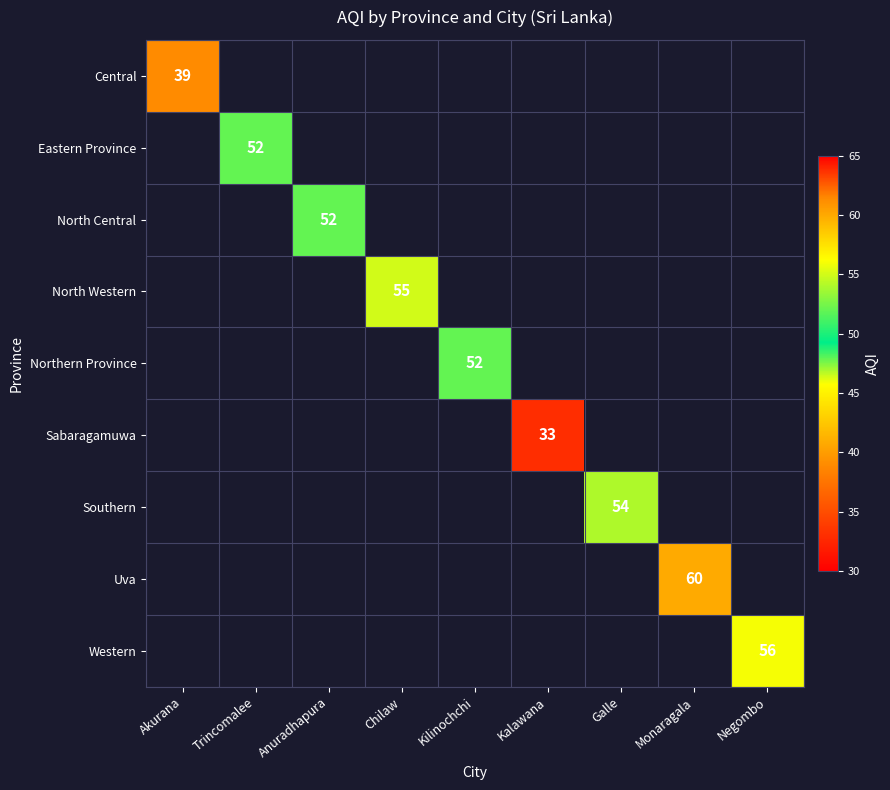

Is it true that Western equals 56 at Negombo?

True